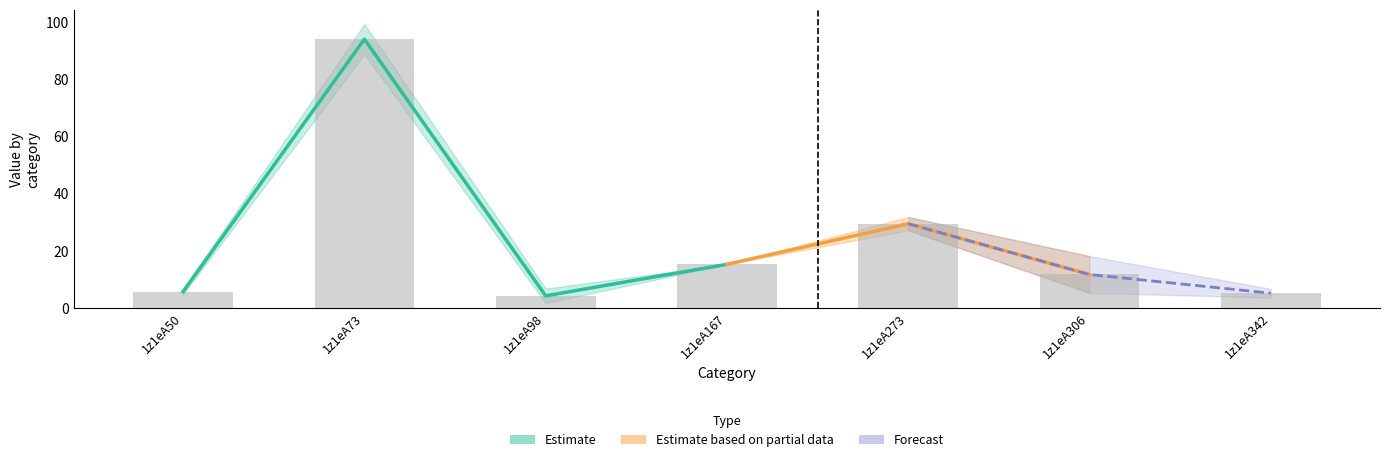

Reading left to right, transcribe all the data shown in this chart.

5.7	94.0	4.3	15.3	29.5	11.7	5.2